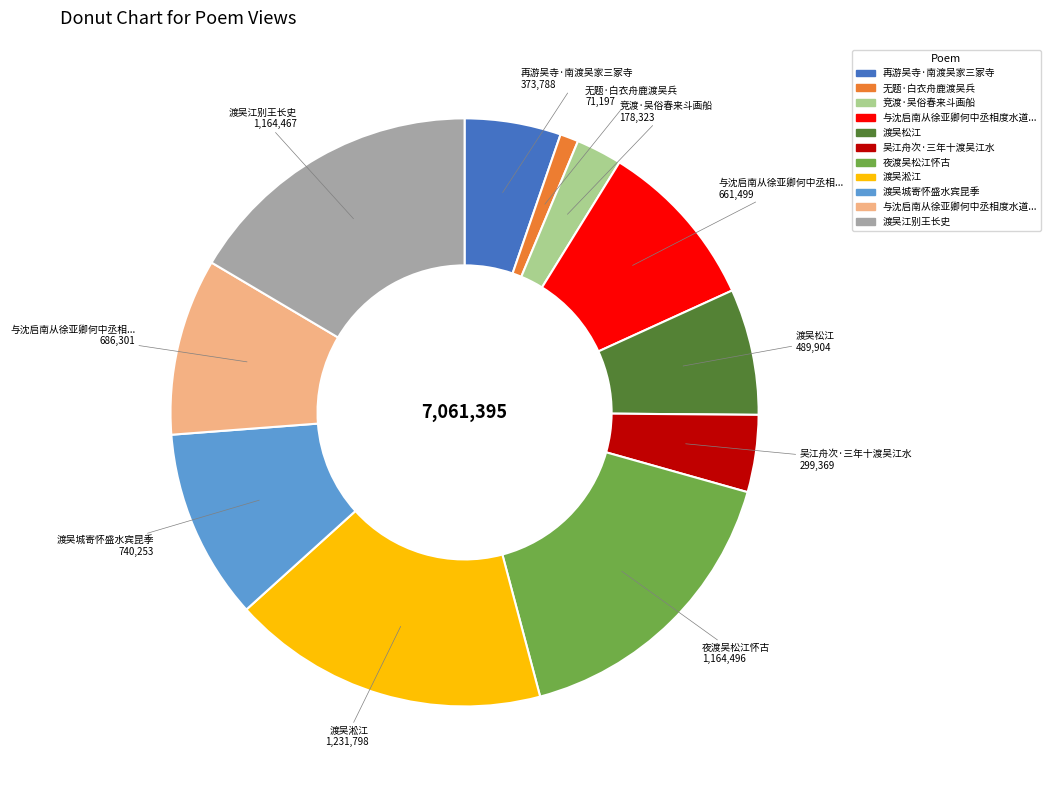

Does any single category account for the majority?

No